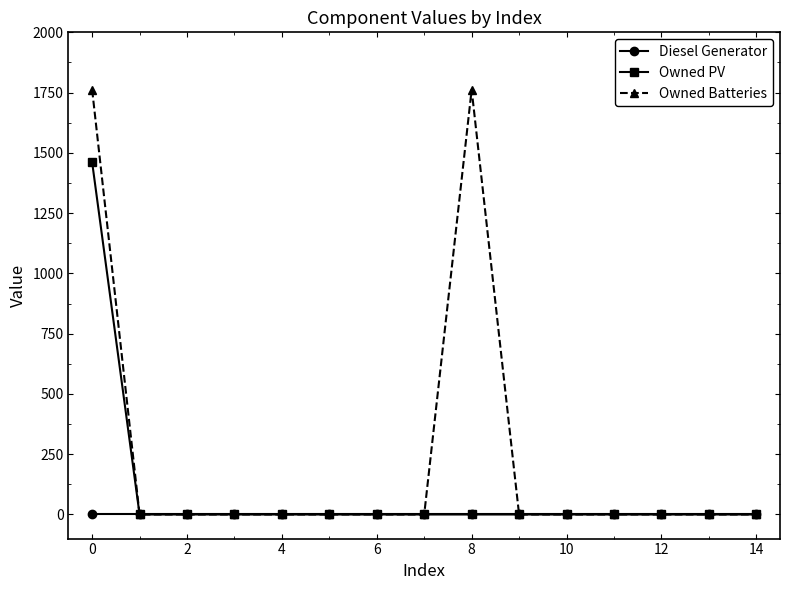

What is the difference between the maximum and minimum values in the Owned PV series?

1461